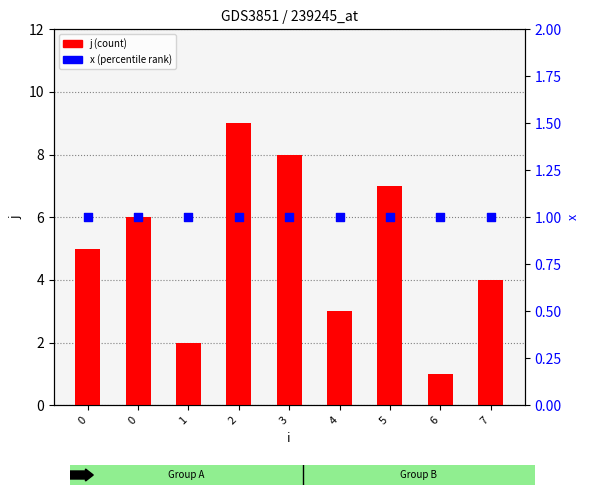

Which series has the largest Y range (max minus min)?

j (count)